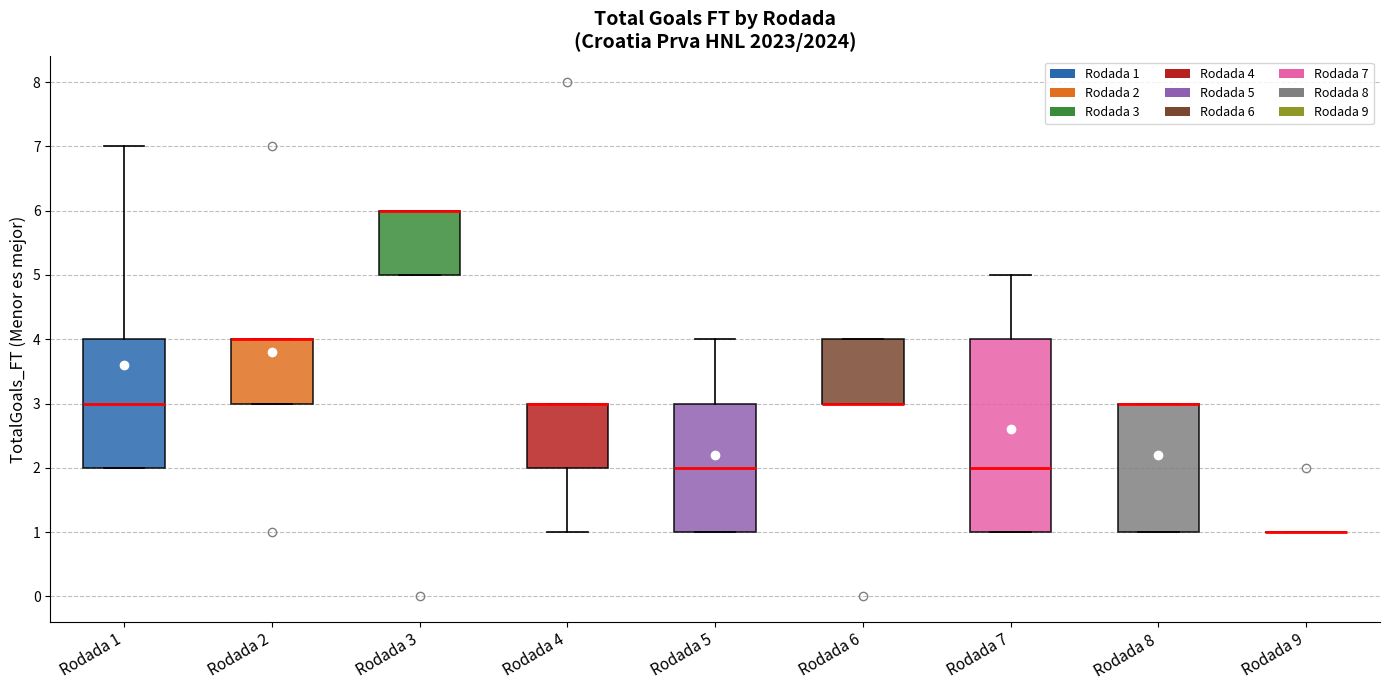

Reading left to right, read every box against the y-axis: the position of its median line, the range the box covers, and the ends of its whiskers. The values are not printed on the chart, so give them approximately, as read against the axis.

Rodada 1: median 3, box 2 to 4, whiskers 2 to 7
Rodada 2: median 4 (drawn on the box's upper edge), box 3 to 4, whiskers 3 to 4
Rodada 3: median 6 (drawn on the box's upper edge), box 5 to 6, whiskers 5 to 6
Rodada 4: median 3 (drawn on the box's upper edge), box 2 to 3, whiskers 1 to 3
Rodada 5: median 2, box 1 to 3, whiskers 1 to 4
Rodada 6: median 3 (drawn on the box's lower edge), box 3 to 4, whiskers 3 to 4
Rodada 7: median 2, box 1 to 4, whiskers 1 to 5
Rodada 8: median 3 (drawn on the box's upper edge), box 1 to 3, whiskers 1 to 3
Rodada 9: box collapsed to a line at 1, whiskers 1 to 1